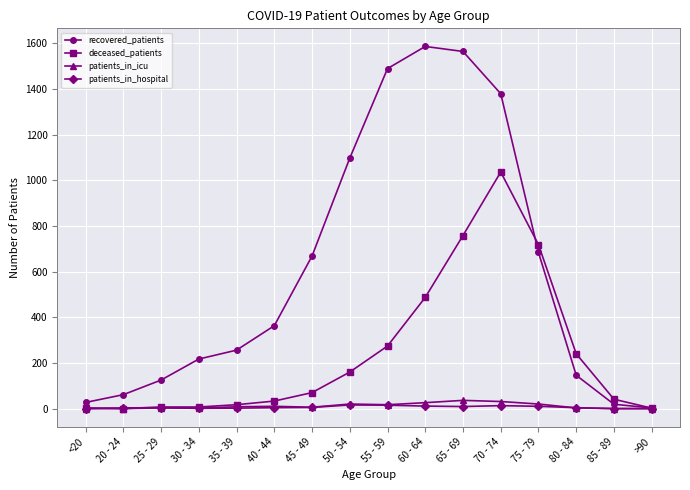

Is the value of recovered_patients at 30 - 34 greater than the value of patients_in_hospital at 75 - 79?

Yes